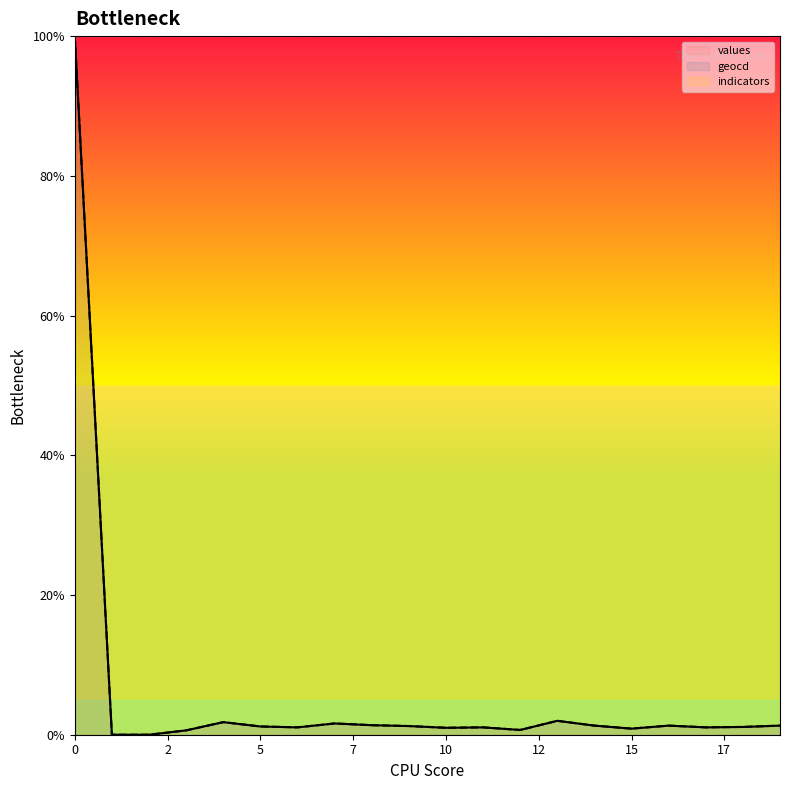

What is the greatest value displayed?

100.0